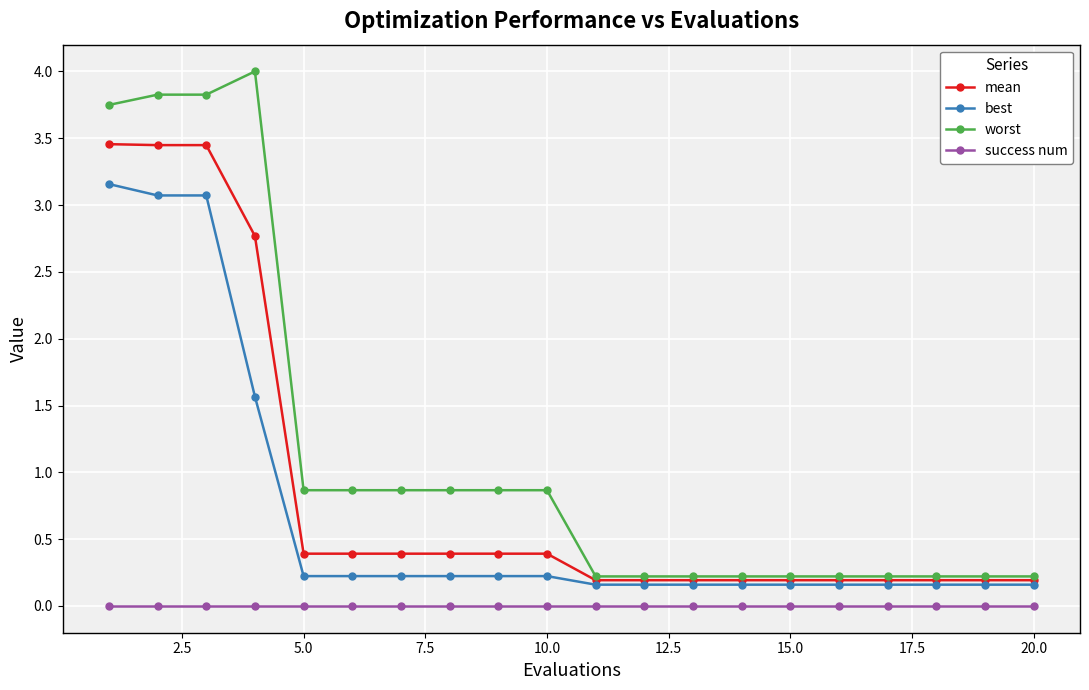

True or false: best and worst intersect in this chart.

False